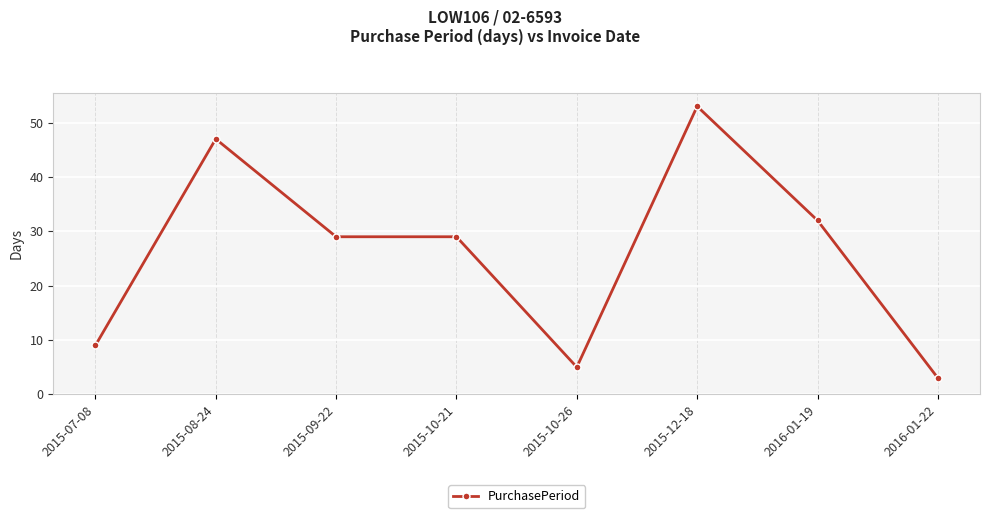

The value at 2016-01-22 is 3. True or false?

True